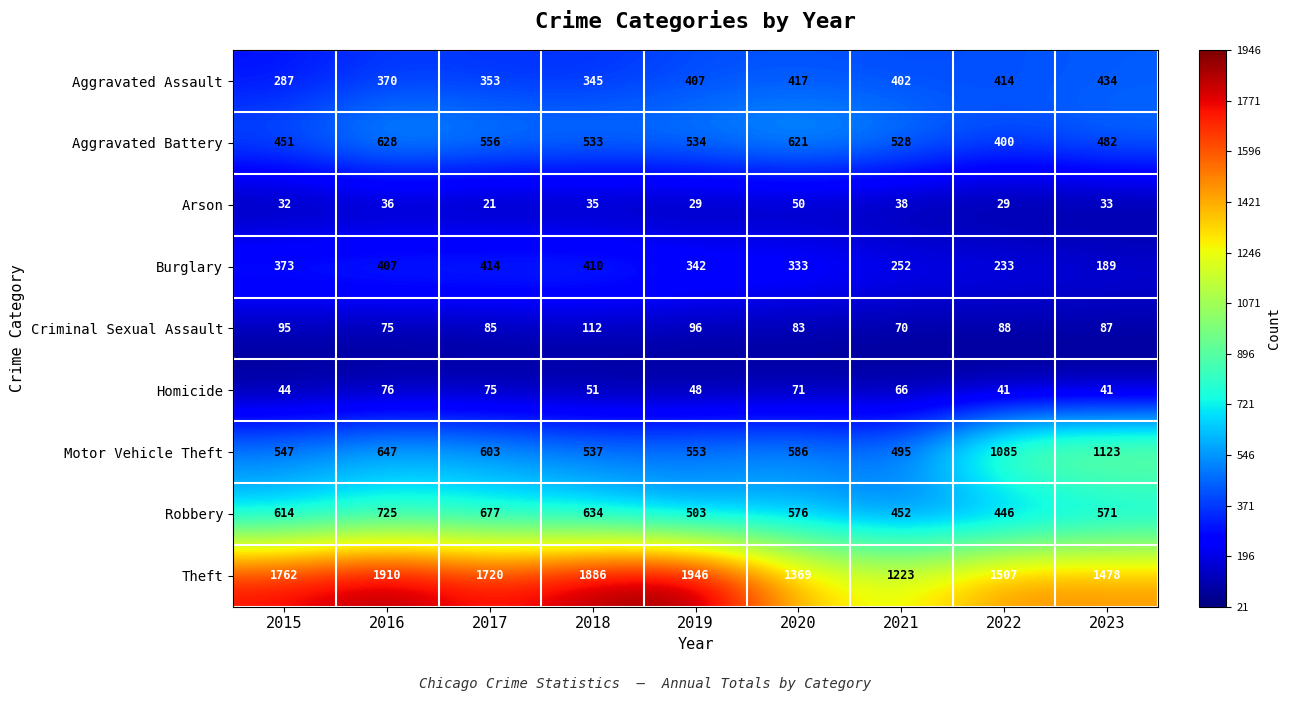

What is the sum of all Arson values?

303